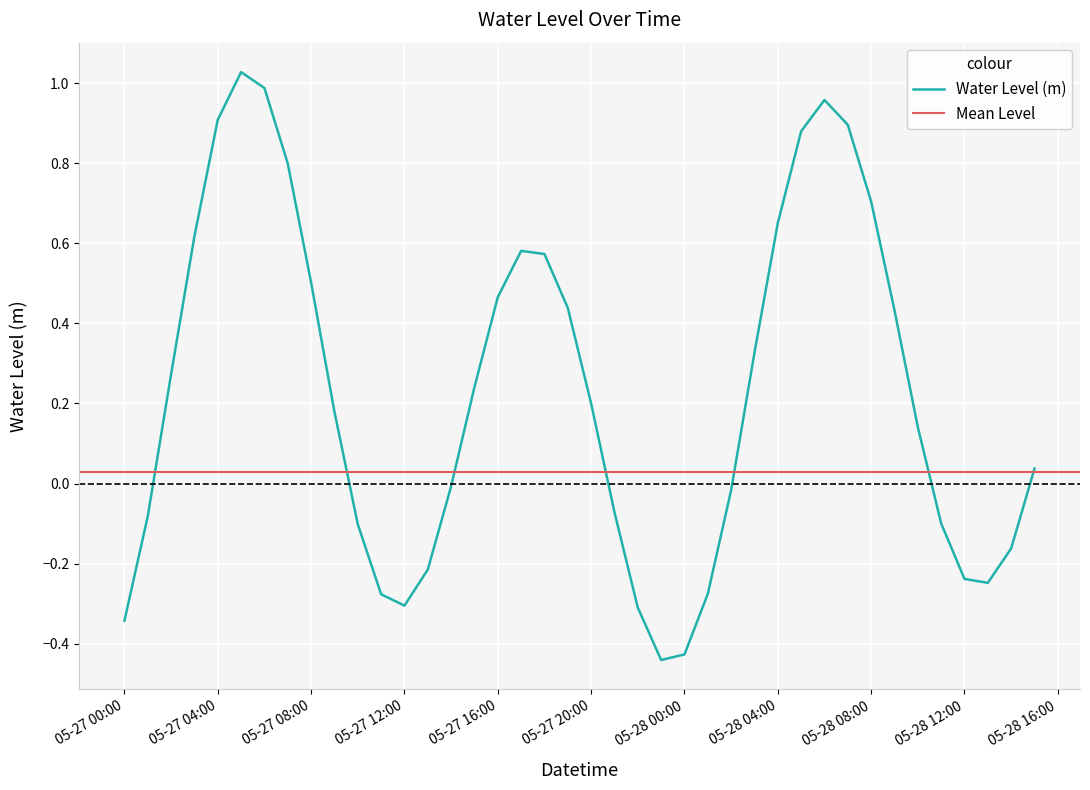

Is it true that Water Level (m) equals 0.9 at 05-27 04:00?

True